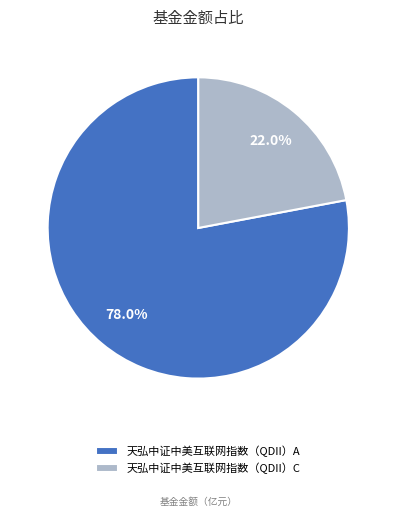

Which slice is the largest?

天弘中证中美互联网指数（QDII）A